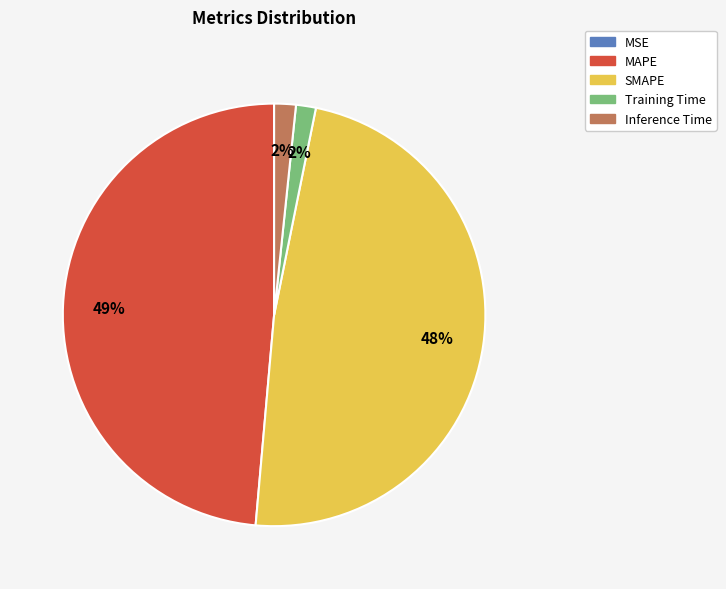

Do Inference Time and Training Time together represent more than half of the pie?

No